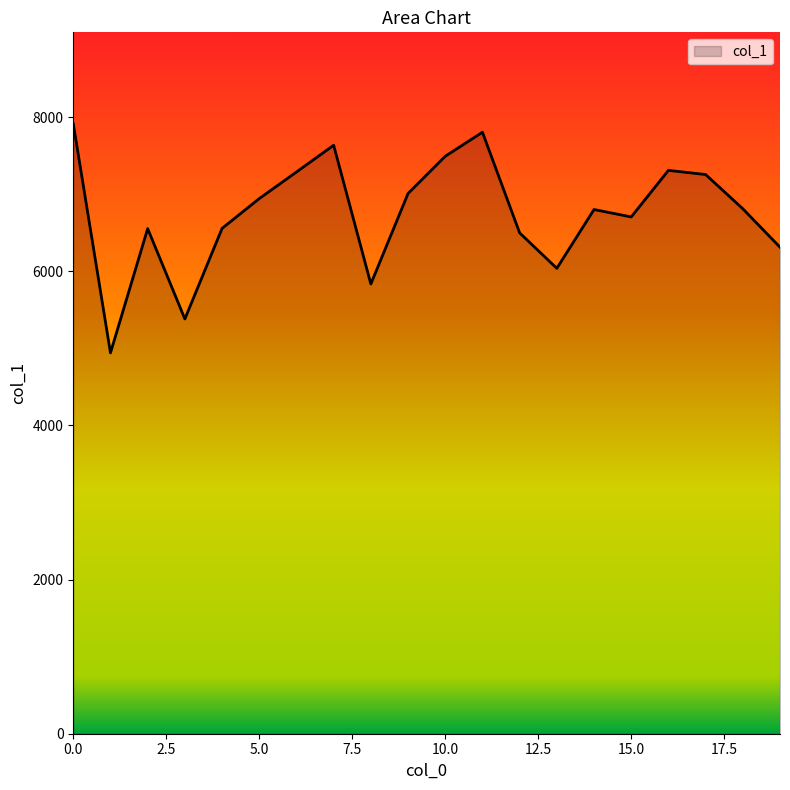

What is the greatest value displayed?

7914